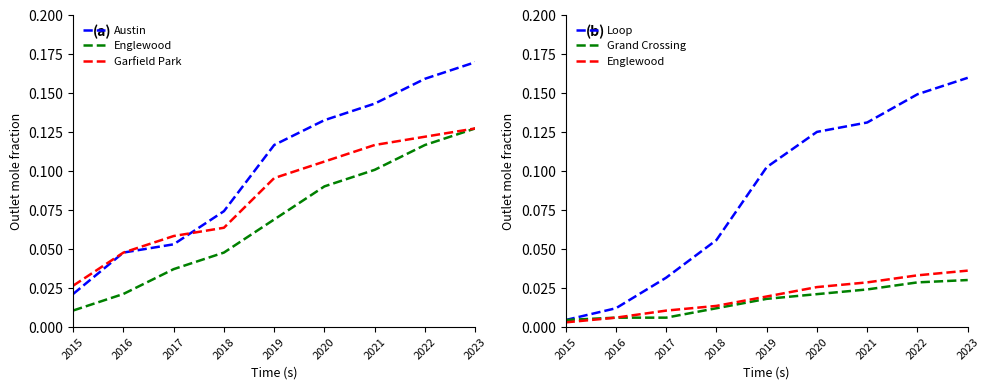

Reading left to right, extract all data points from this chart.

Austin: 0.0	0.0	0.1	0.1	0.1	0.1	0.1	0.2	0.2
Englewood: 0.0	0.0	0.0	0.0	0.0	0.0	0.0	0.0	0.0
Garfield Park: 0.0	0.0	0.1	0.1	0.1	0.1	0.1	0.1	0.1
Loop: 0.0	0.0	0.0	0.1	0.1	0.1	0.1	0.1	0.2
Grand Crossing: 0.0	0.0	0.0	0.0	0.0	0.0	0.0	0.0	0.0